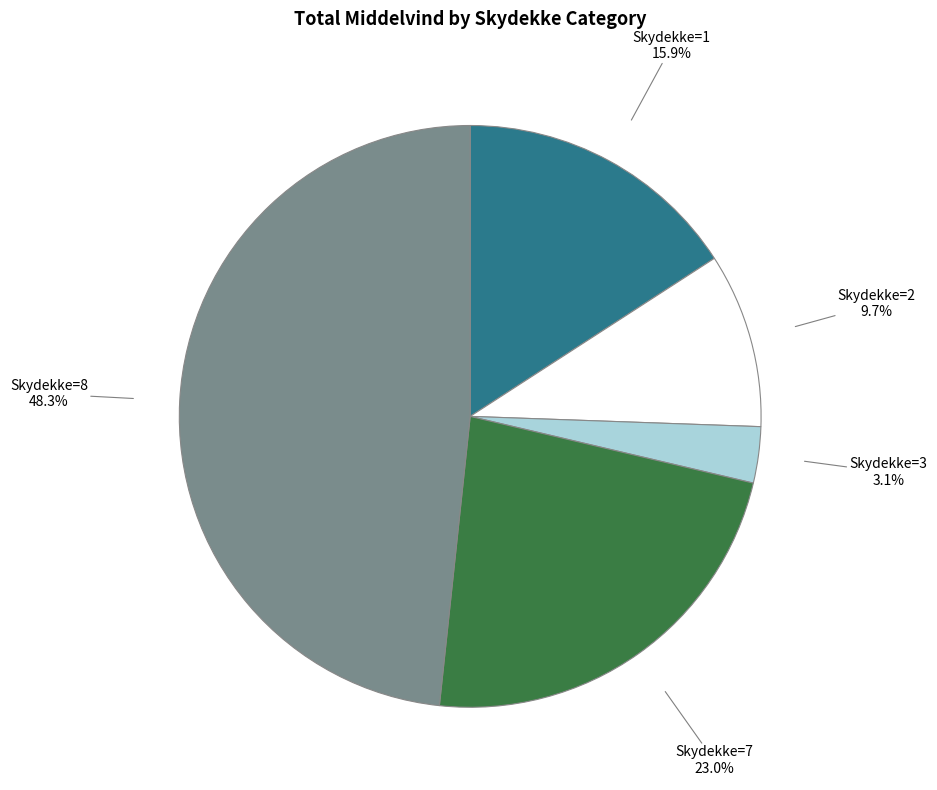

Is there any slice that represents more than half of the pie?

No